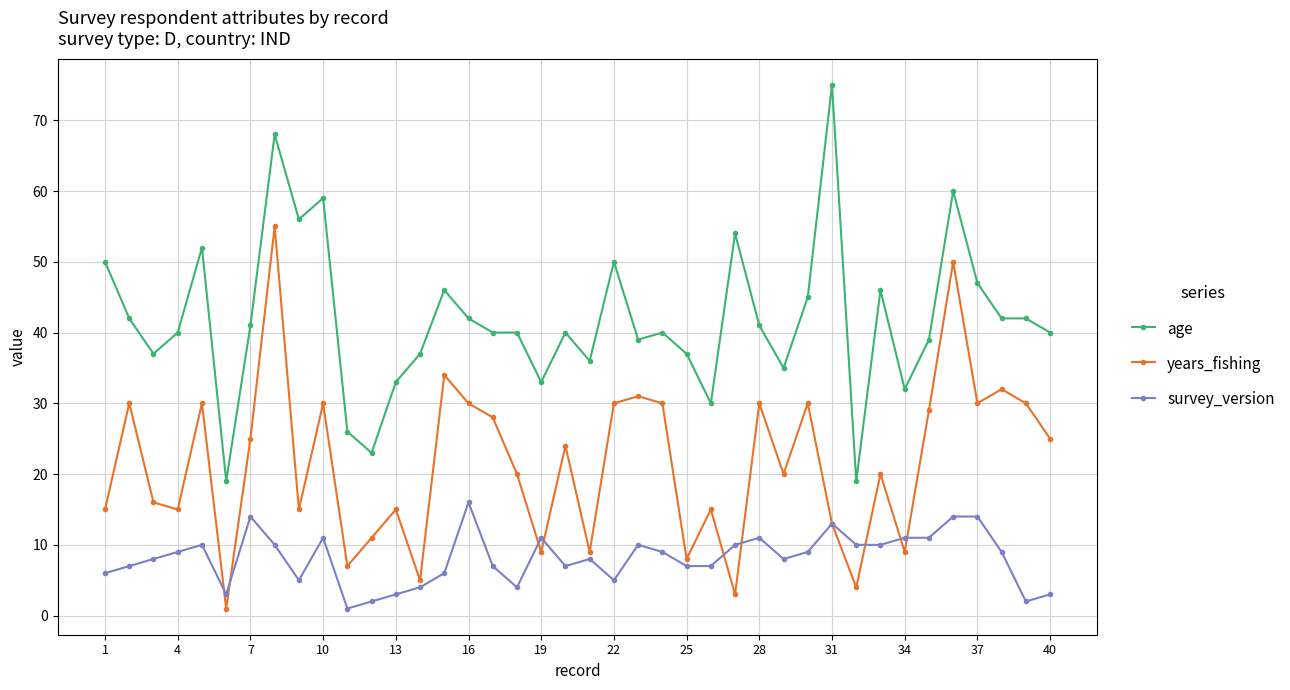

Which series has the largest range (max minus min)?

age